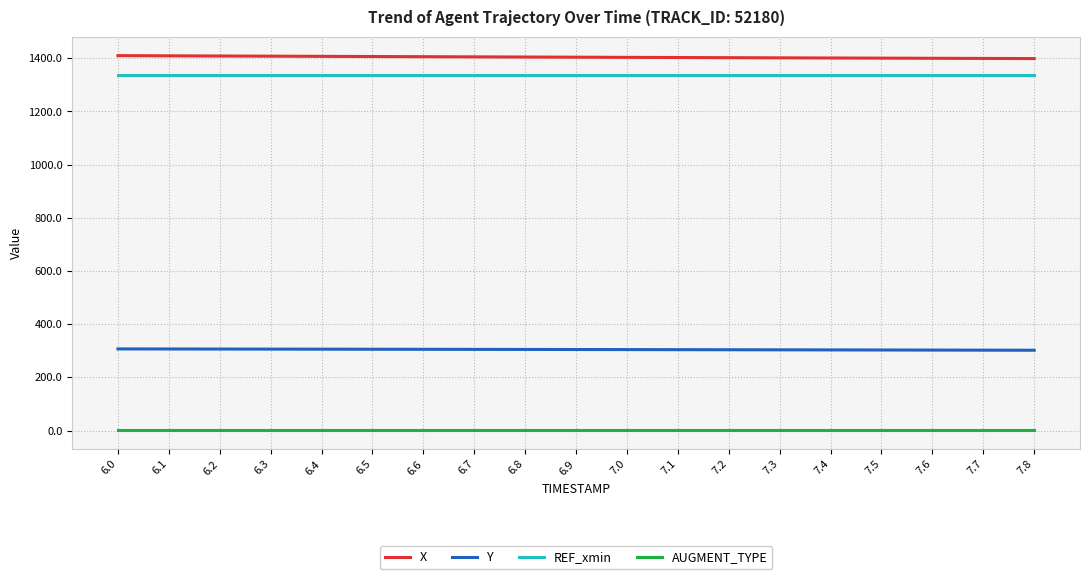

Where does the Y series first go above 304?

6.0